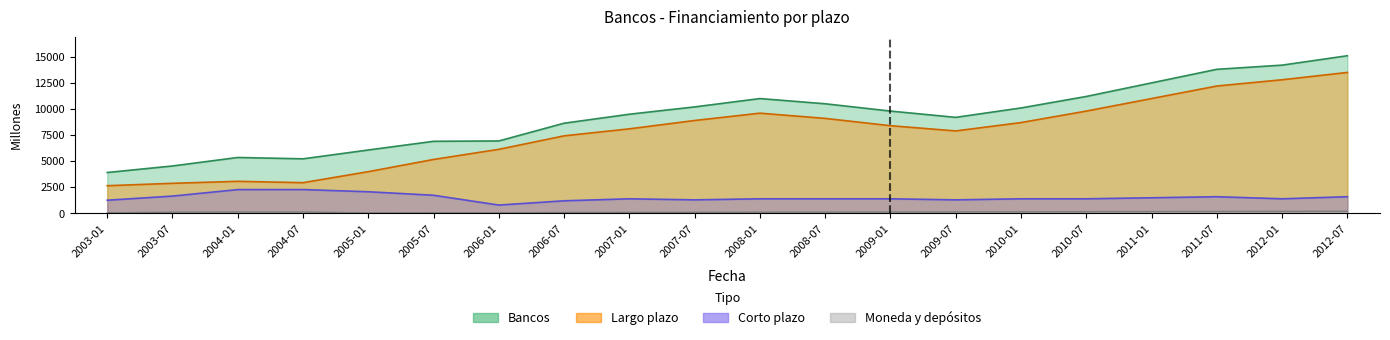

True or false: Corto plazo has more than 1 interior local peaks.

True